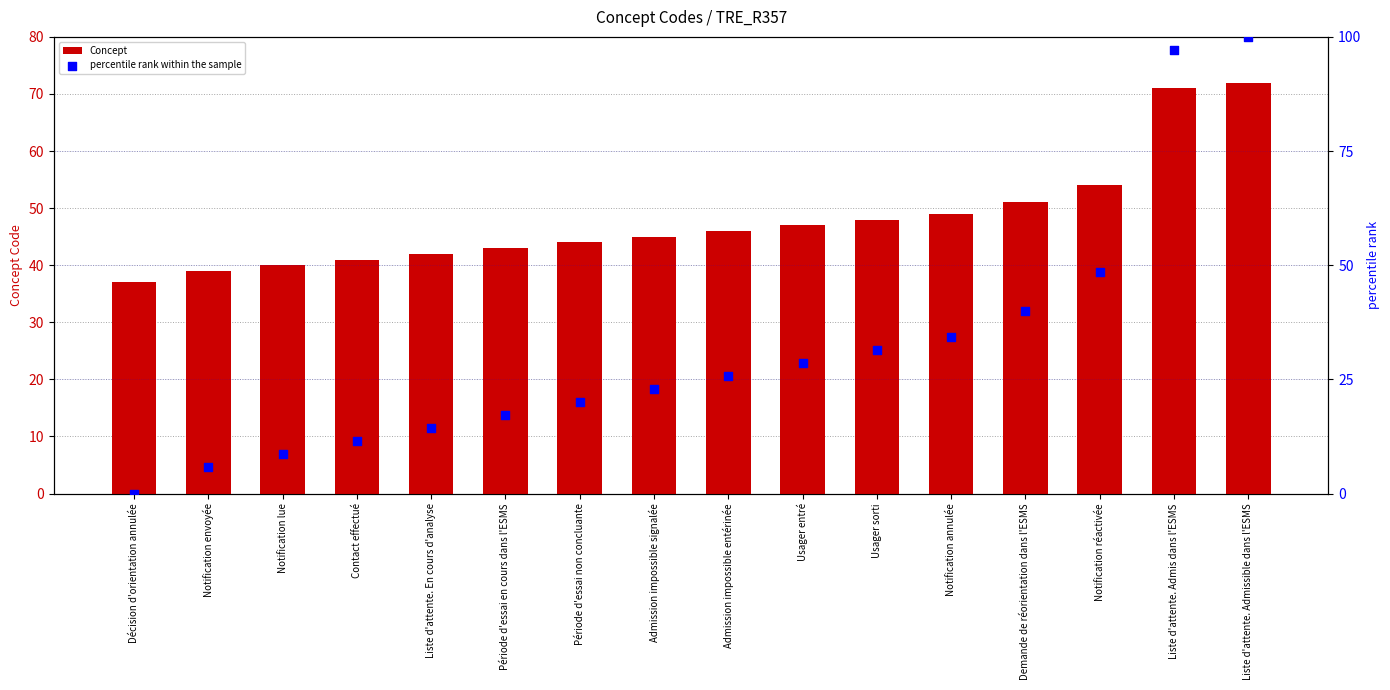

Is the value of Concept at Notification envoyée greater than the value of percentile rank within the sample at Admission impossible signalée?

Yes